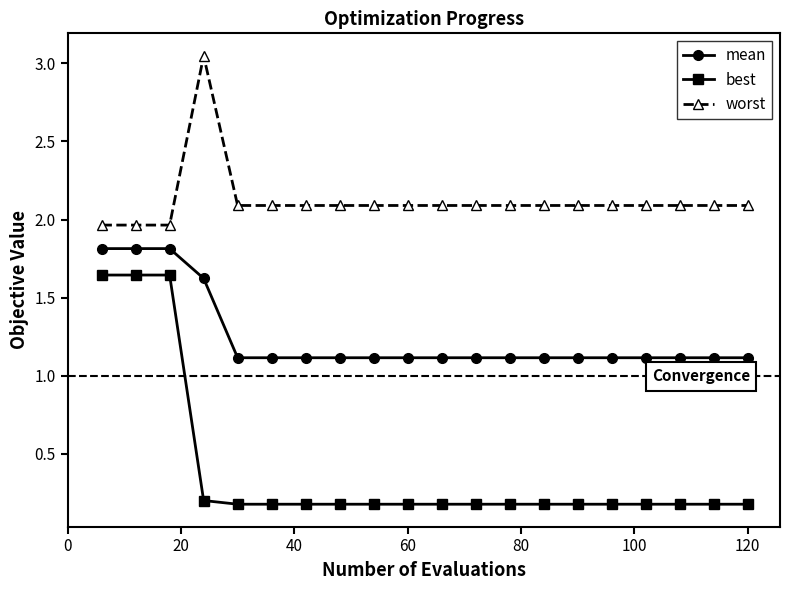

What is the highest value of the mean series?

1.8